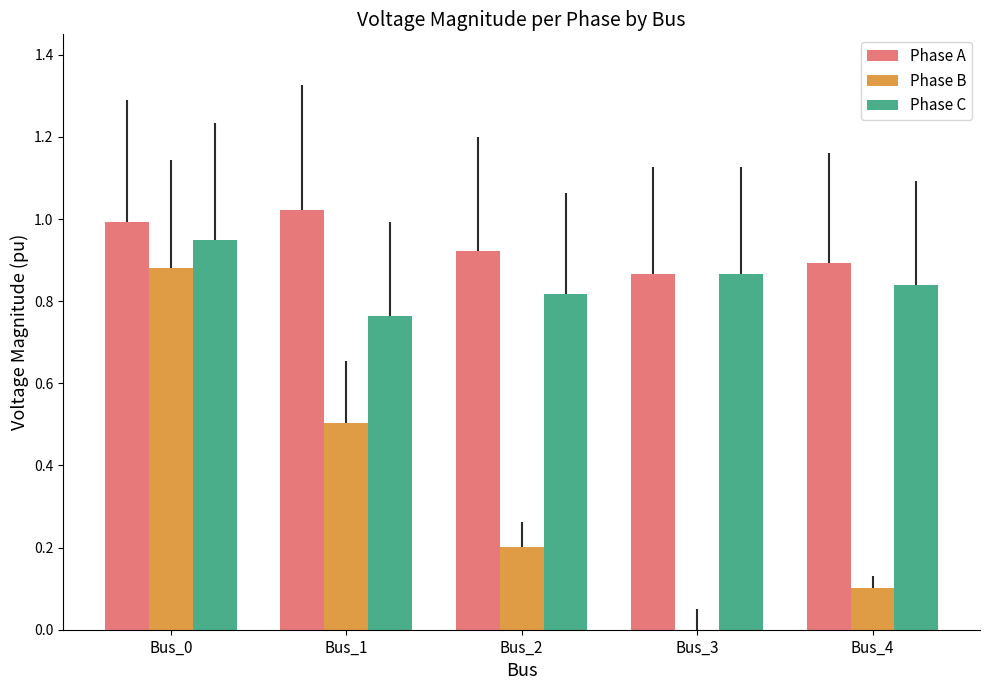

Reading left to right, what are all the values shown in this chart?

Phase A: Bus_0=1.0	Bus_1=1.0	Bus_2=0.9	Bus_3=0.9	Bus_4=0.9
Phase B: Bus_0=0.9	Bus_1=0.5	Bus_2=0.2	Bus_3=0.0	Bus_4=0.1
Phase C: Bus_0=0.9	Bus_1=0.8	Bus_2=0.8	Bus_3=0.9	Bus_4=0.8